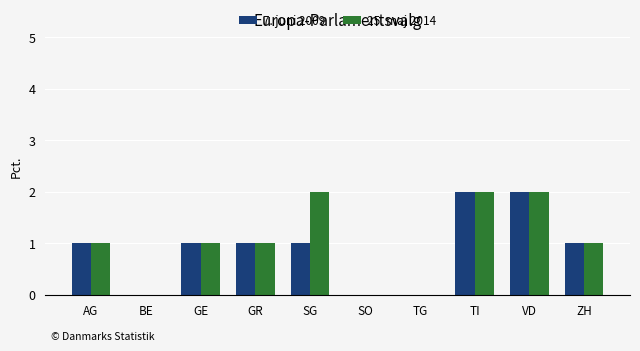

Reading left to right, transcribe all the data shown in this chart.

7. juni 2009: AG=1	BE=0	GE=1	GR=1	SG=1	SO=0	TG=0	TI=2	VD=2	ZH=1
25. maj 2014: AG=1	BE=0	GE=1	GR=1	SG=2	SO=0	TG=0	TI=2	VD=2	ZH=1